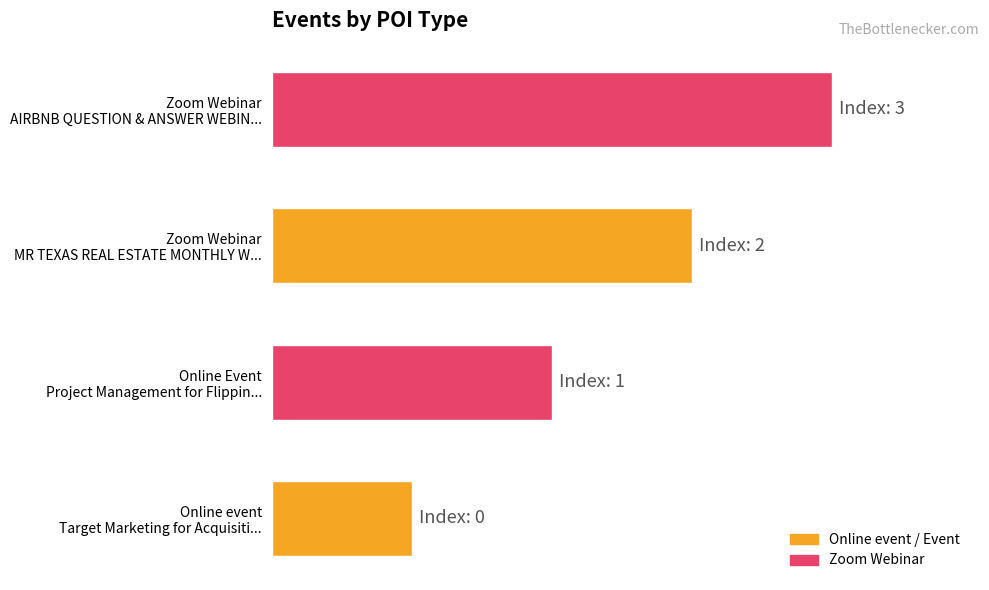

How many values exceed 3?

1